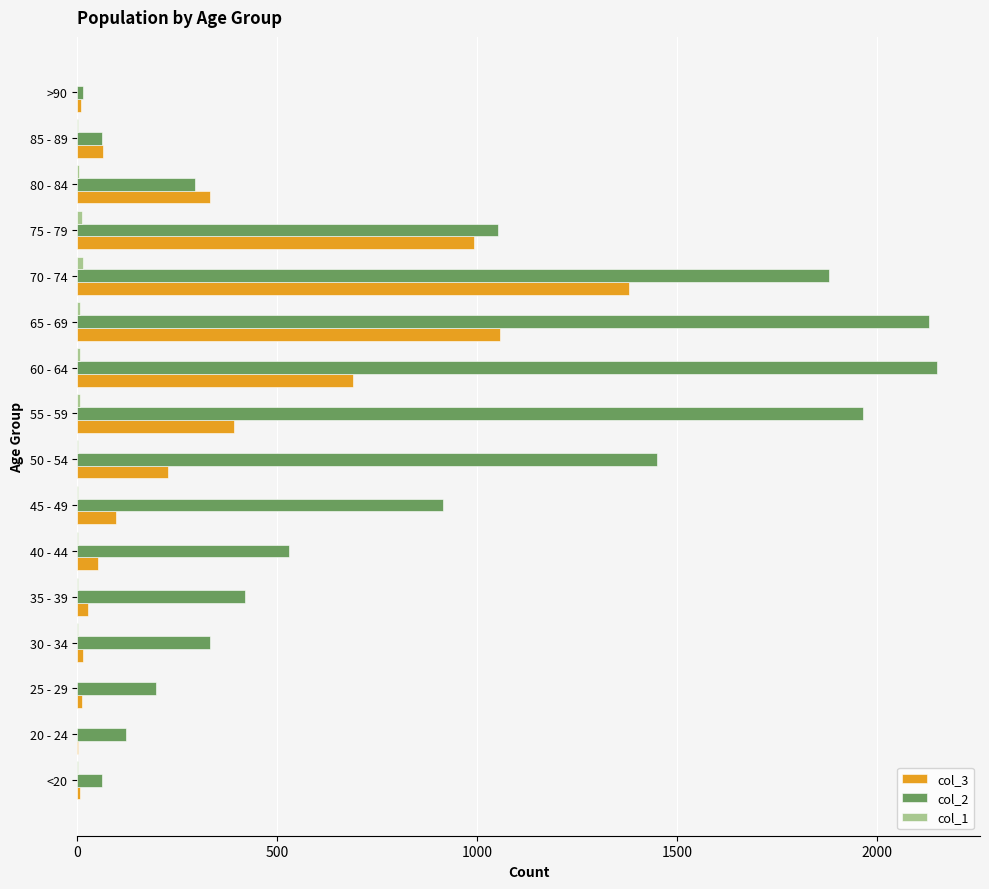

How many categories are shown in the chart?

16